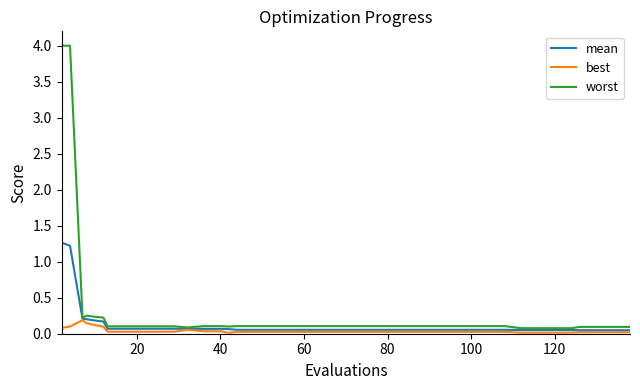

What is the greatest value displayed?

4.0